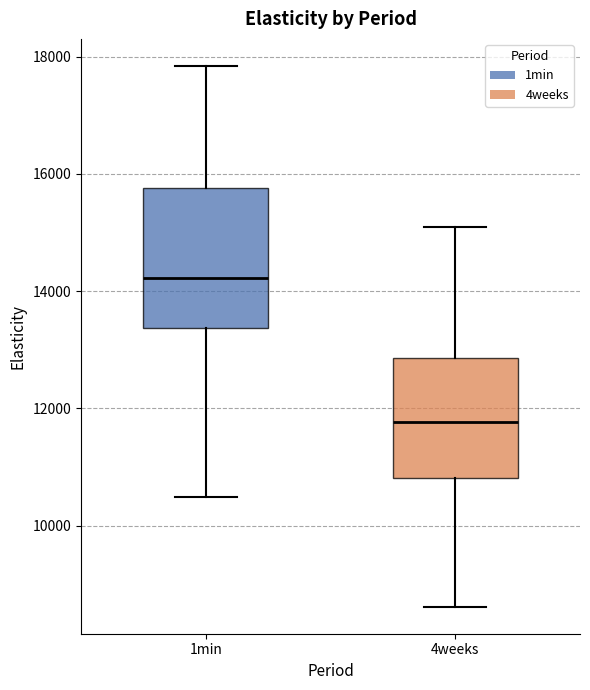

Where does the lower whisker of the box for 1min end on the y-axis? The values are not printed on the chart, so give them approximately, as read against the axis.

10400